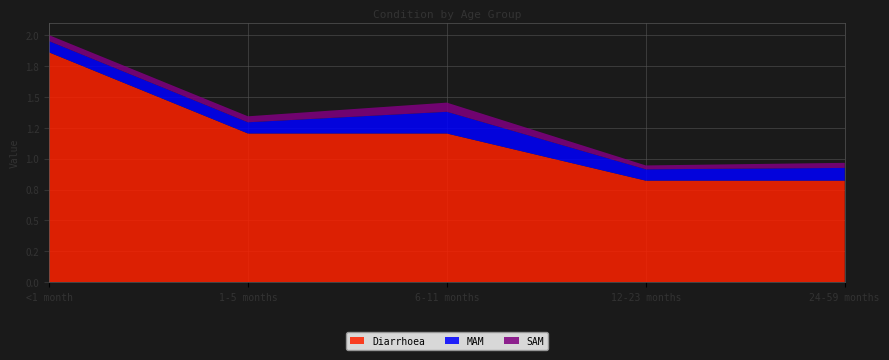

Reading left to right, what are all the values shown in this chart?

Diarrhoea: <1 month=1.9	1-5 months=1.2	6-11 months=1.2	12-23 months=0.8	24-59 months=0.8
MAM: <1 month=0.1	1-5 months=0.1	6-11 months=0.2	12-23 months=0.1	24-59 months=0.1
SAM: <1 month=0.0	1-5 months=0.0	6-11 months=0.1	12-23 months=0.0	24-59 months=0.0